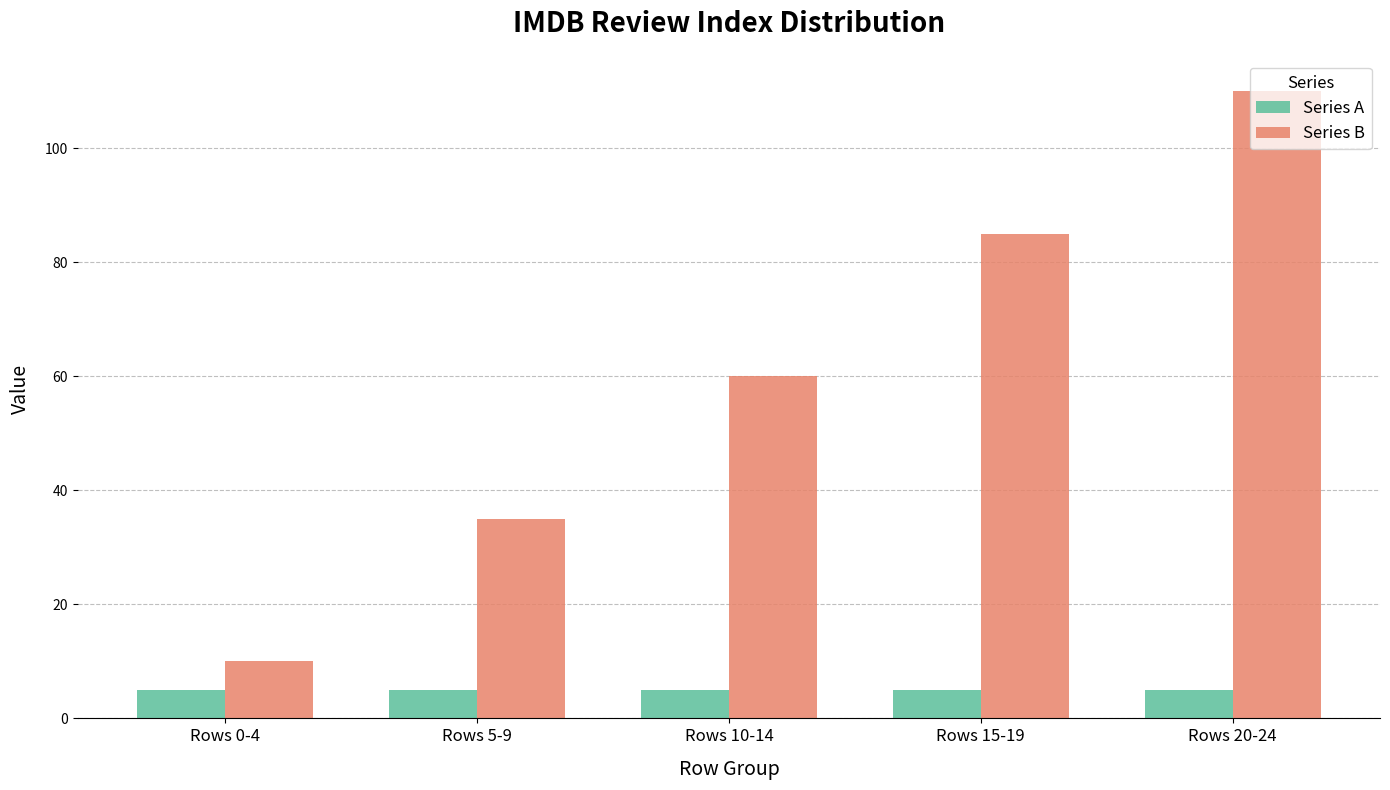

True or false: Series B has a value of 110 at Rows 20-24.

True